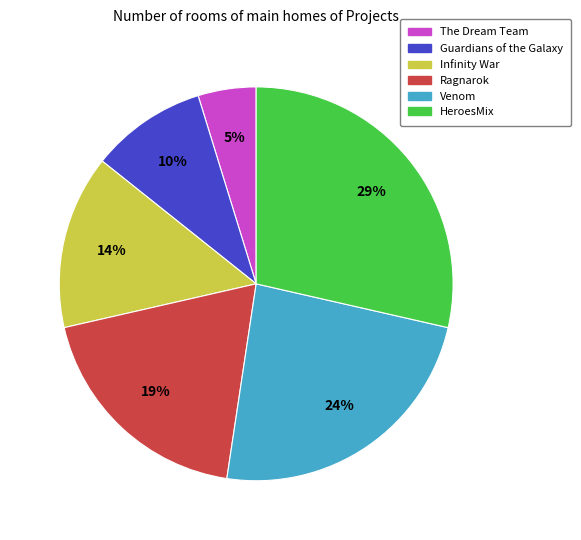

What percentage is the Ragnarok slice, to the nearest percent?

19%